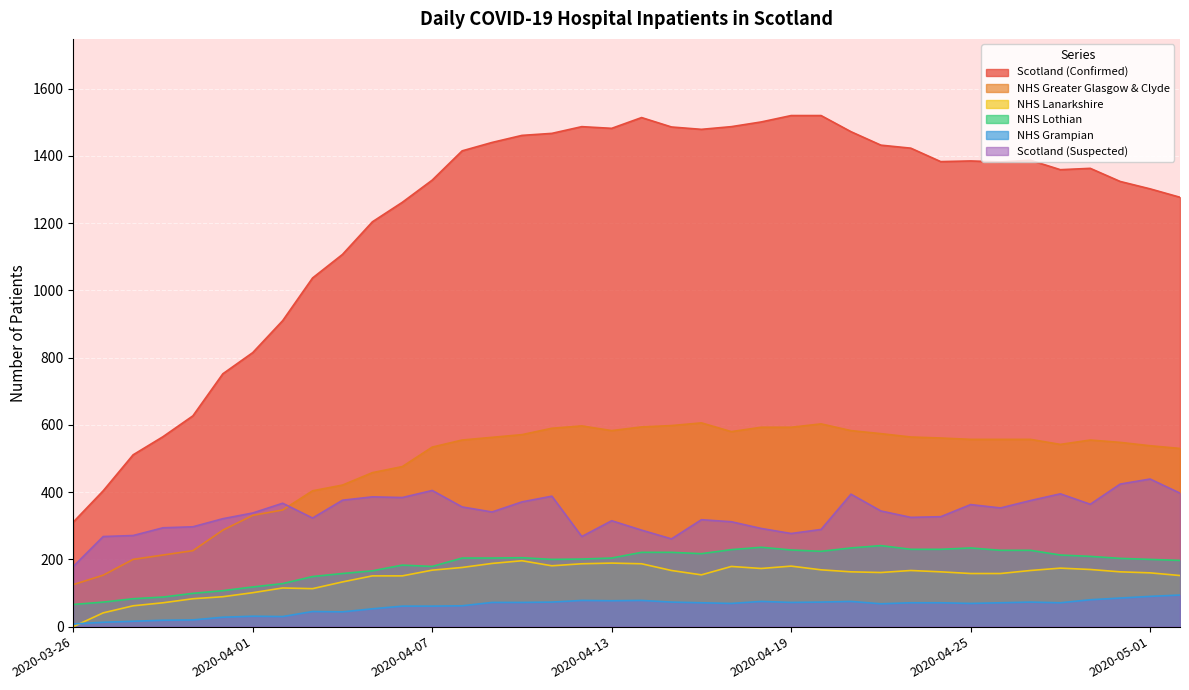

What is the difference between the highest and lowest values at 2020-04-08?

1353